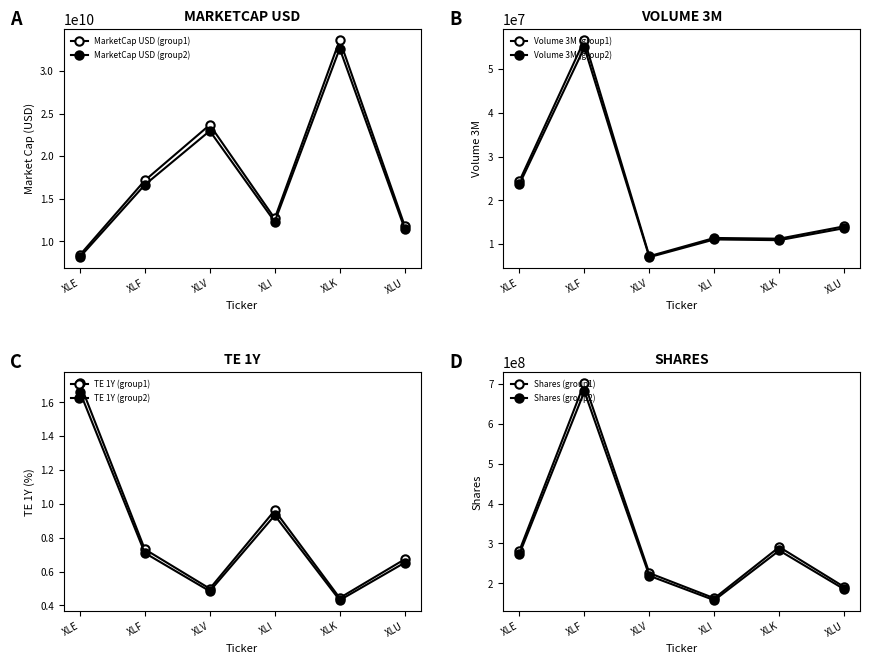

True or false: MarketCap USD and TE 1Y intersect in this chart.

False